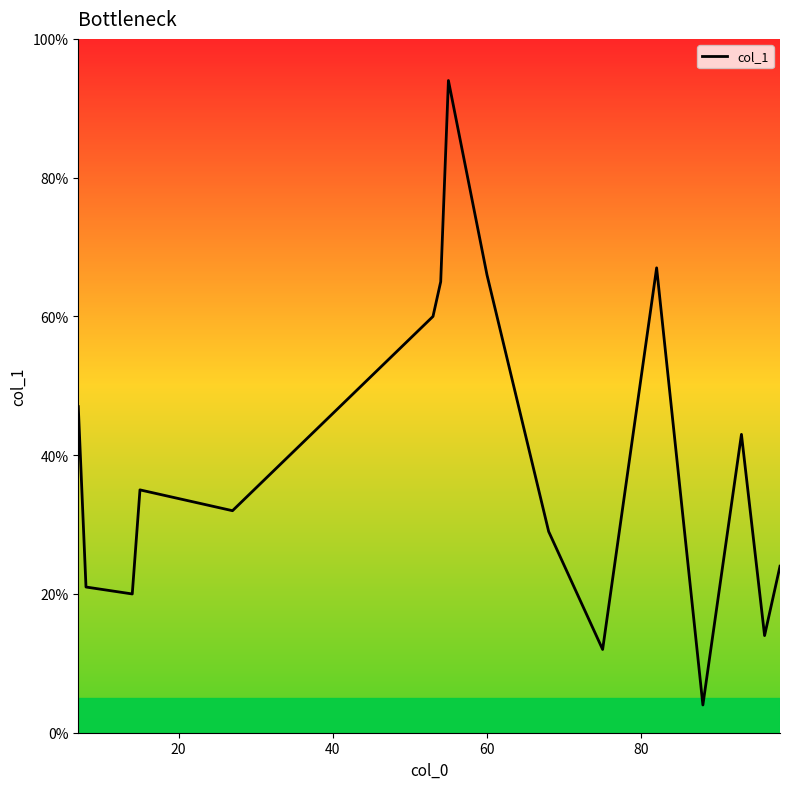

Reading left to right, what are all the values shown in this chart?

47	21	20	35	32	60	65	94	66	29	12	67	4	43	14	19	24